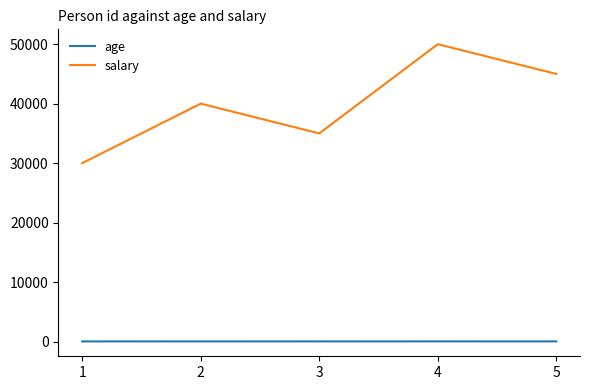

The value of salary at 3 is 35000. True or false?

True